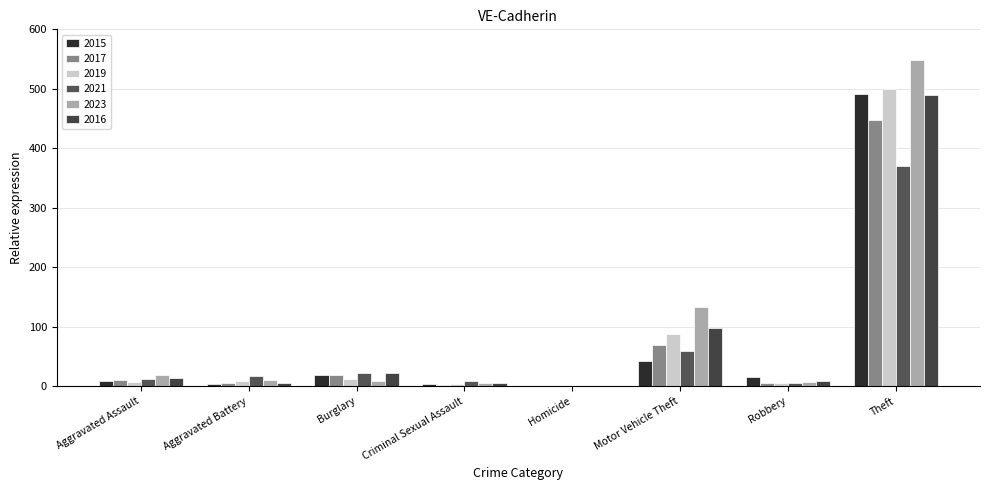

How many series are shown in this chart?

6